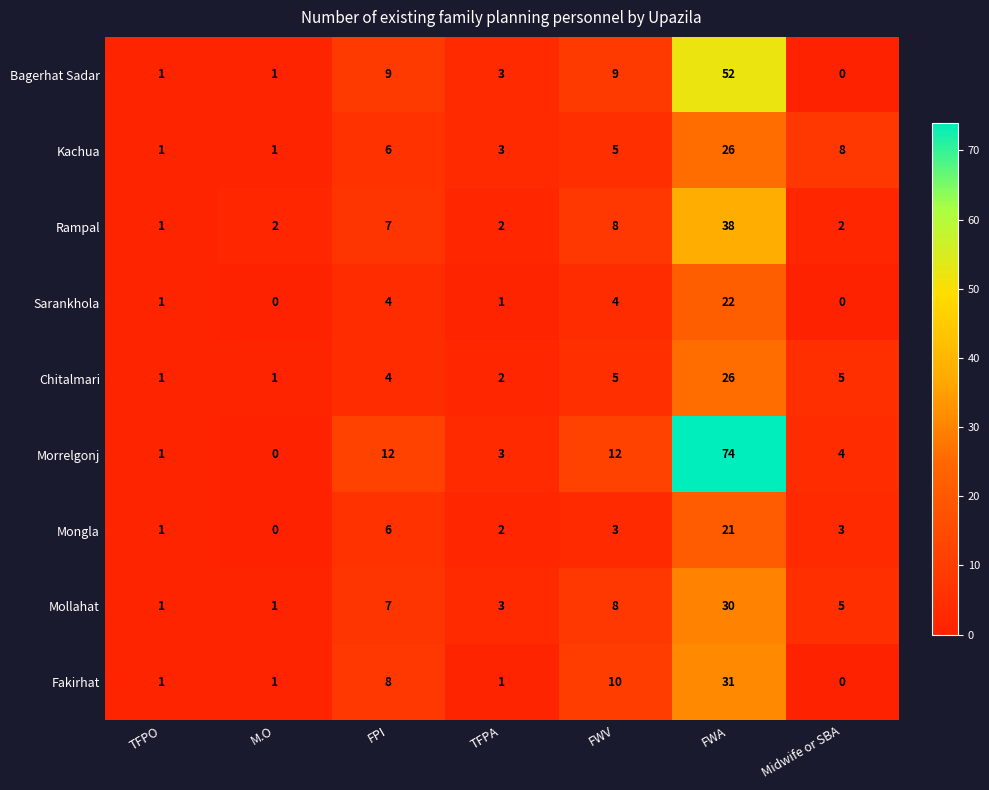

How many data points in Chitalmari are less than 4?

3